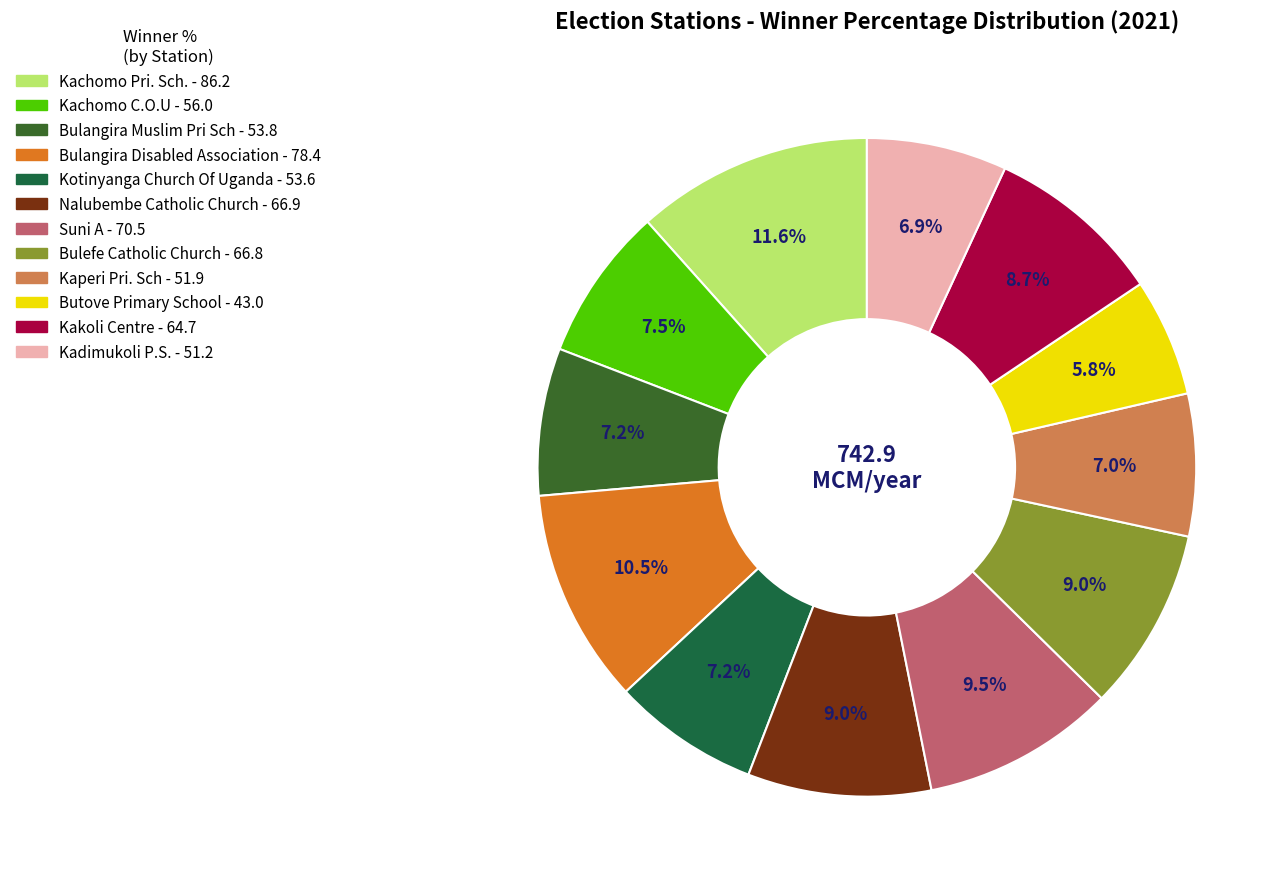

Is it true that Nalubembe Catholic Church is 9% of the pie?

True